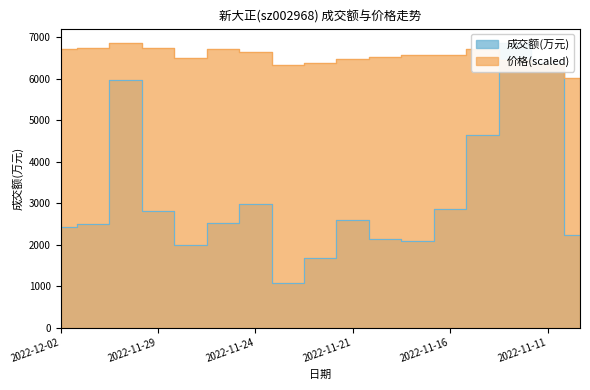

The 成交额(万元) series shows 1094.0 at 2022-11-23. True or false?

True